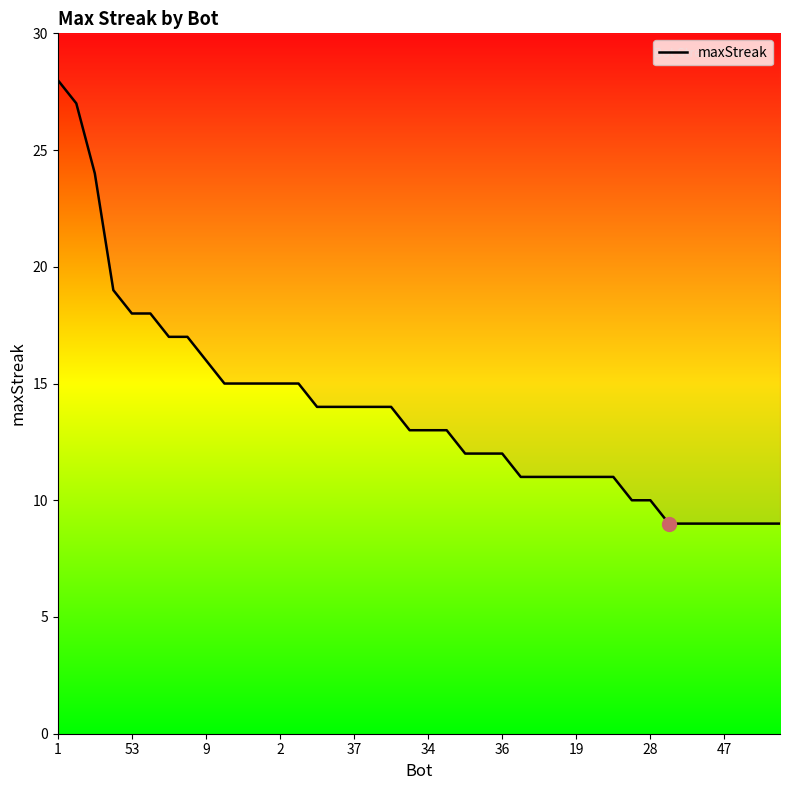

Does the chart have visible grid lines?

No